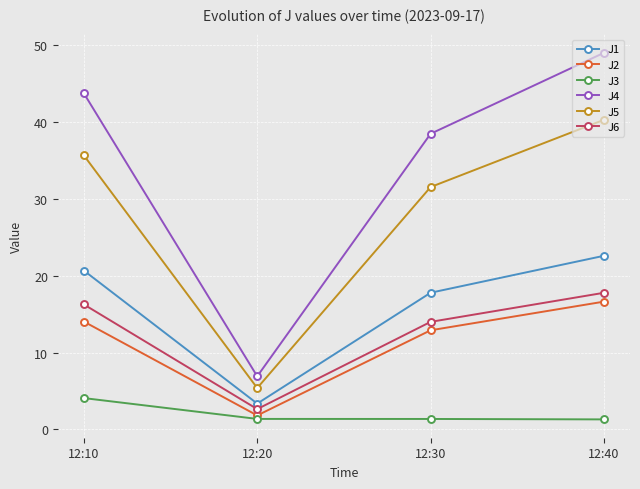

At which category is the sum across all series the highest?

12:40